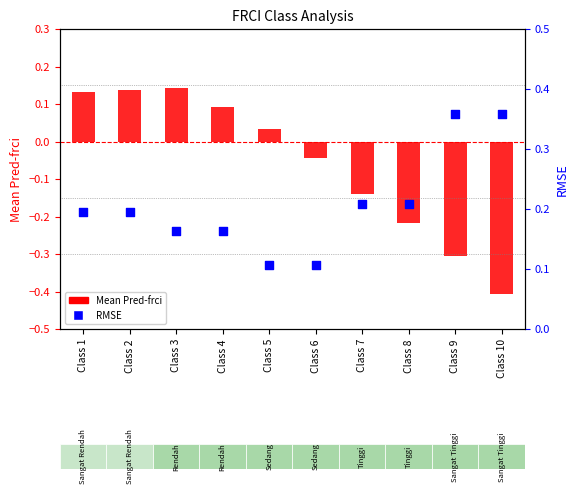

What are all the series names shown in the legend?

Mean Pred-frci, RMSE